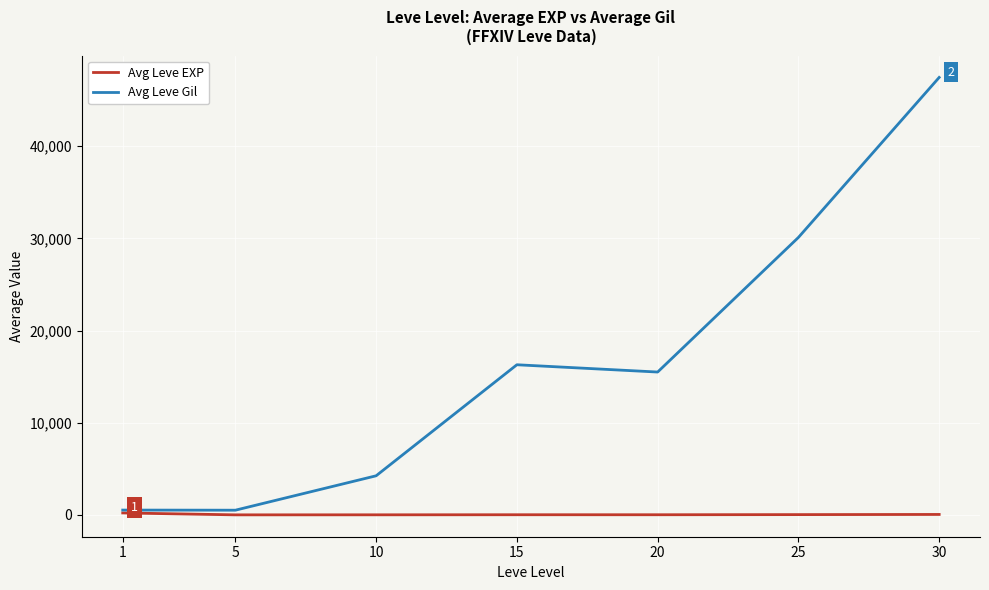

List the series in order of their overall mean, highest first.

Avg Leve Gil, Avg Leve EXP